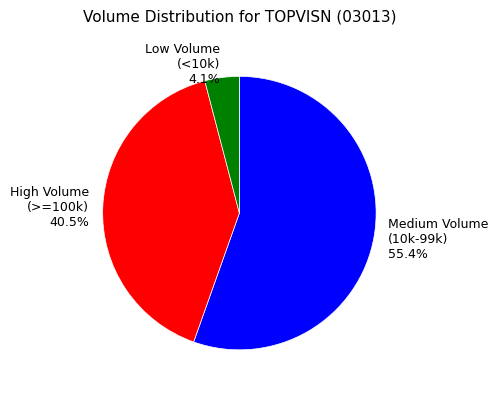

Which has a higher value, High Volume (>=100k) 40.5% or Medium Volume (10k-99k) 55.4%?

Medium Volume (10k-99k) 55.4%